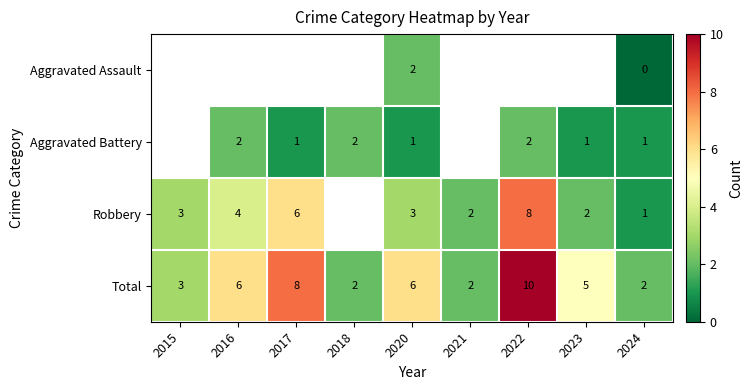

At which label does Total reach its peak?

2022